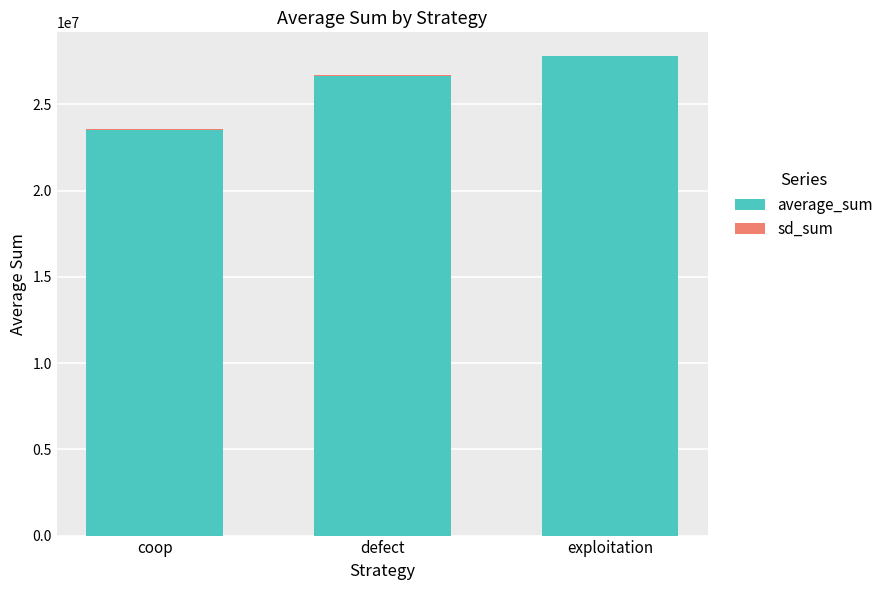

At how many categories does at least one series exceed 9393066?

3